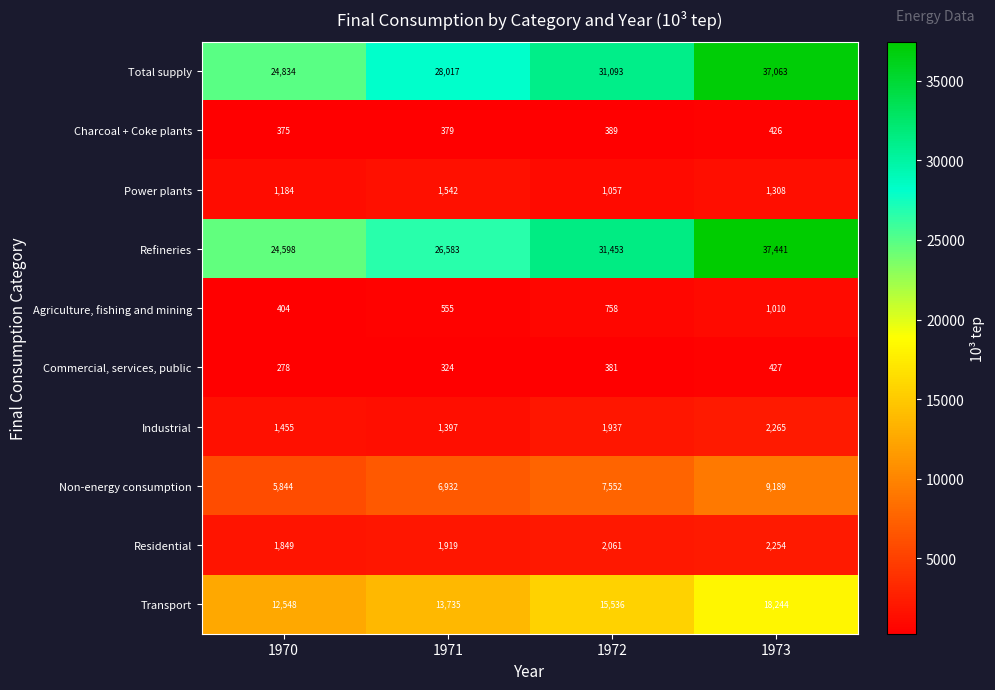

Is the value of Residential at 1970 greater than the value of Agriculture, fishing and mining at 1972?

Yes